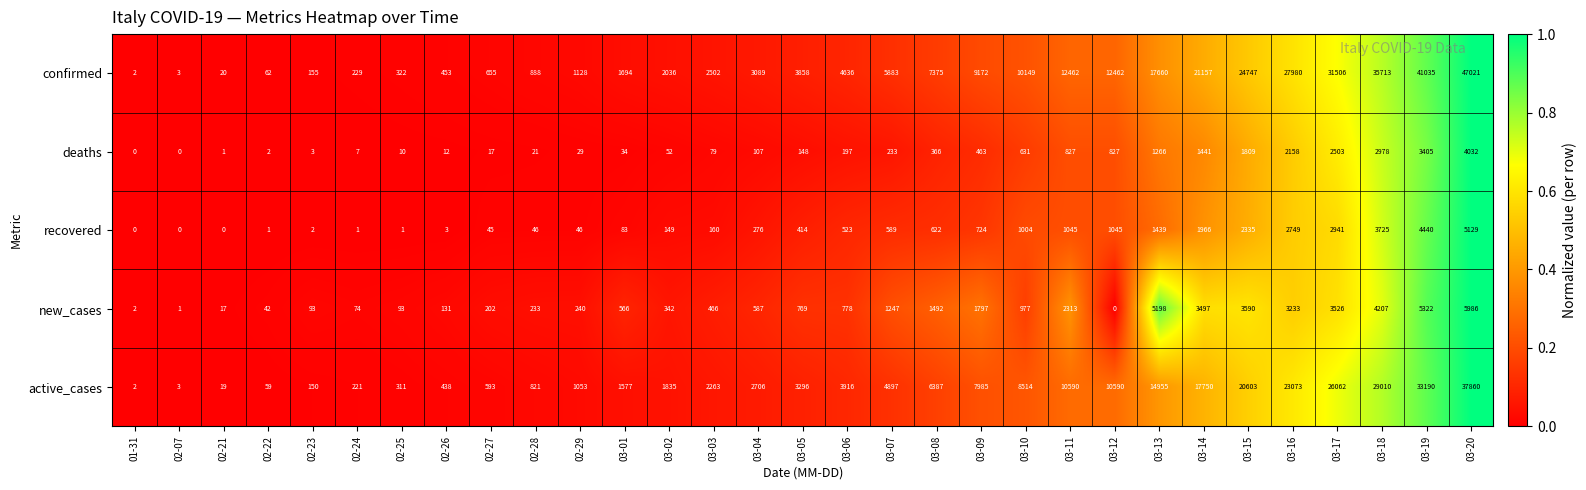

Rank the series at 03-11 from highest to lowest value.

confirmed, active_cases, new_cases, recovered, deaths